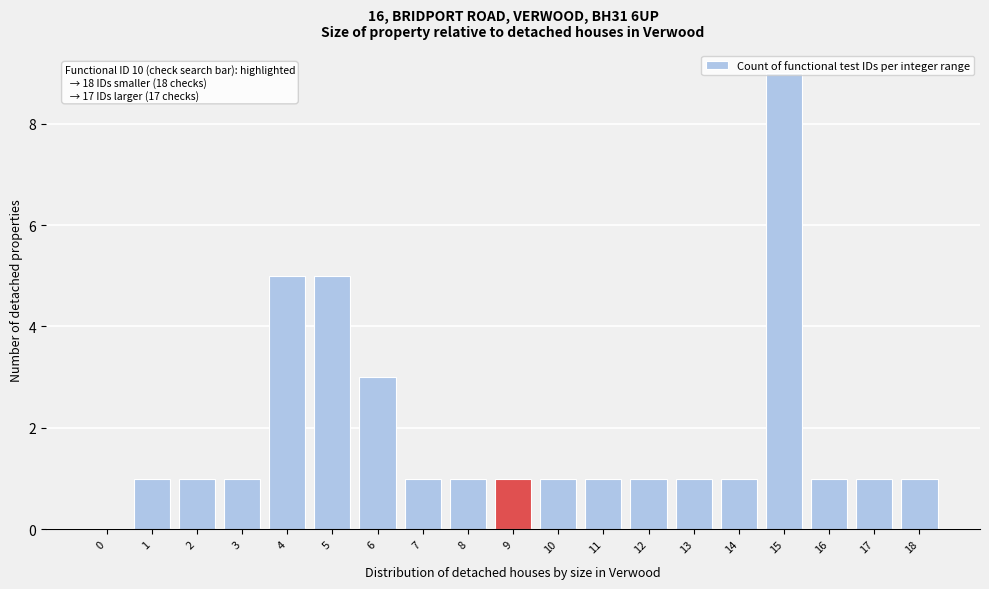

What is the ratio of the value at 7 to the value at 18?

1.0